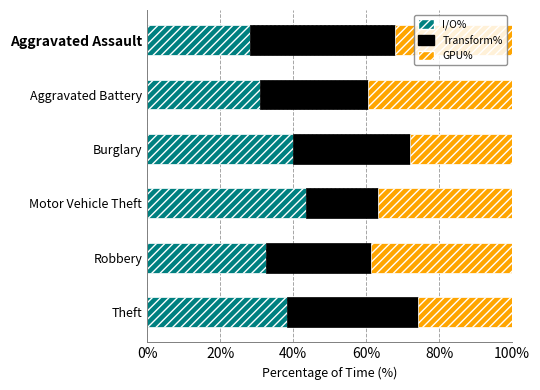

Where is I/O% nearest to the value 35?

Robbery